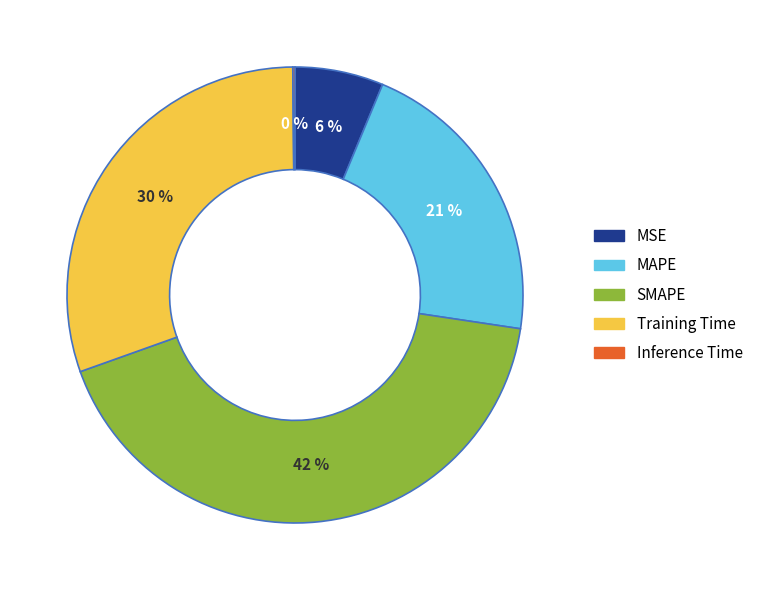

Which has a higher value, MSE or SMAPE?

SMAPE